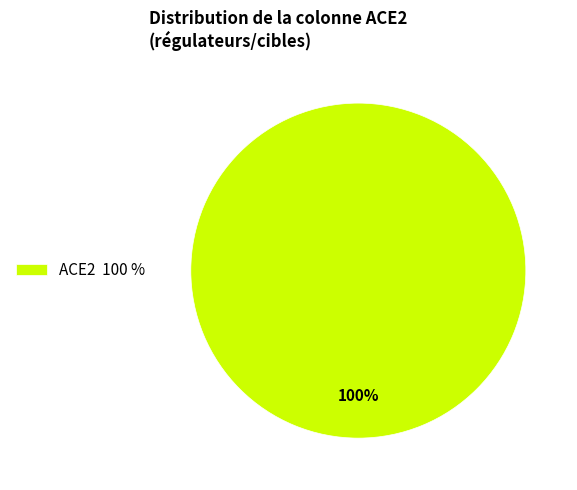

What percentage is the ACE2 100 % slice, to the nearest percent?

100%